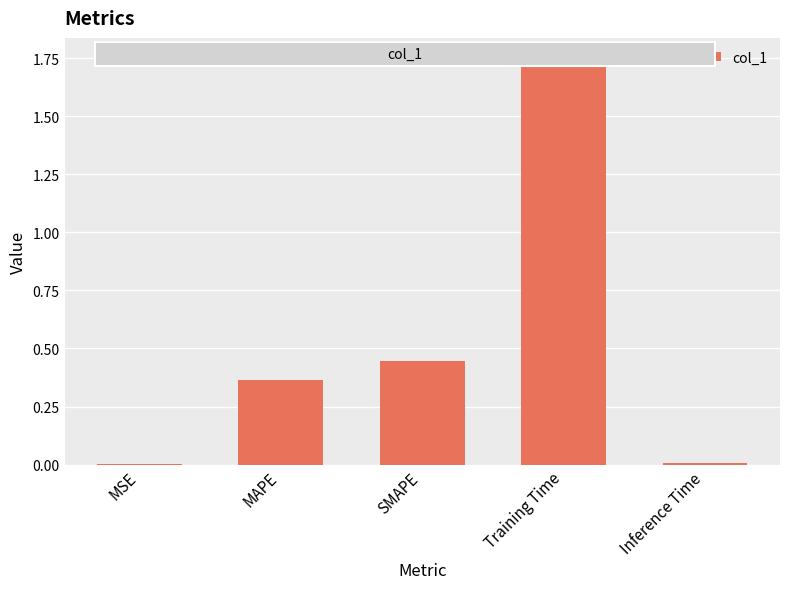

What is the change in value from MAPE to SMAPE?

+0.1